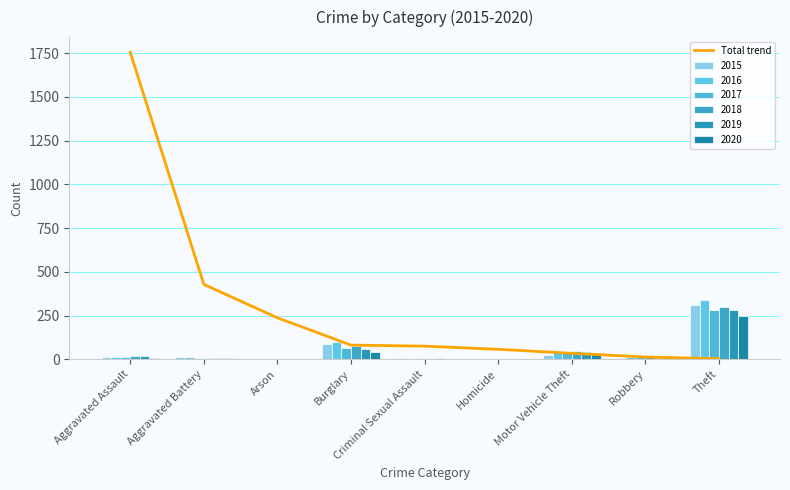

How many data points are above 75?

4